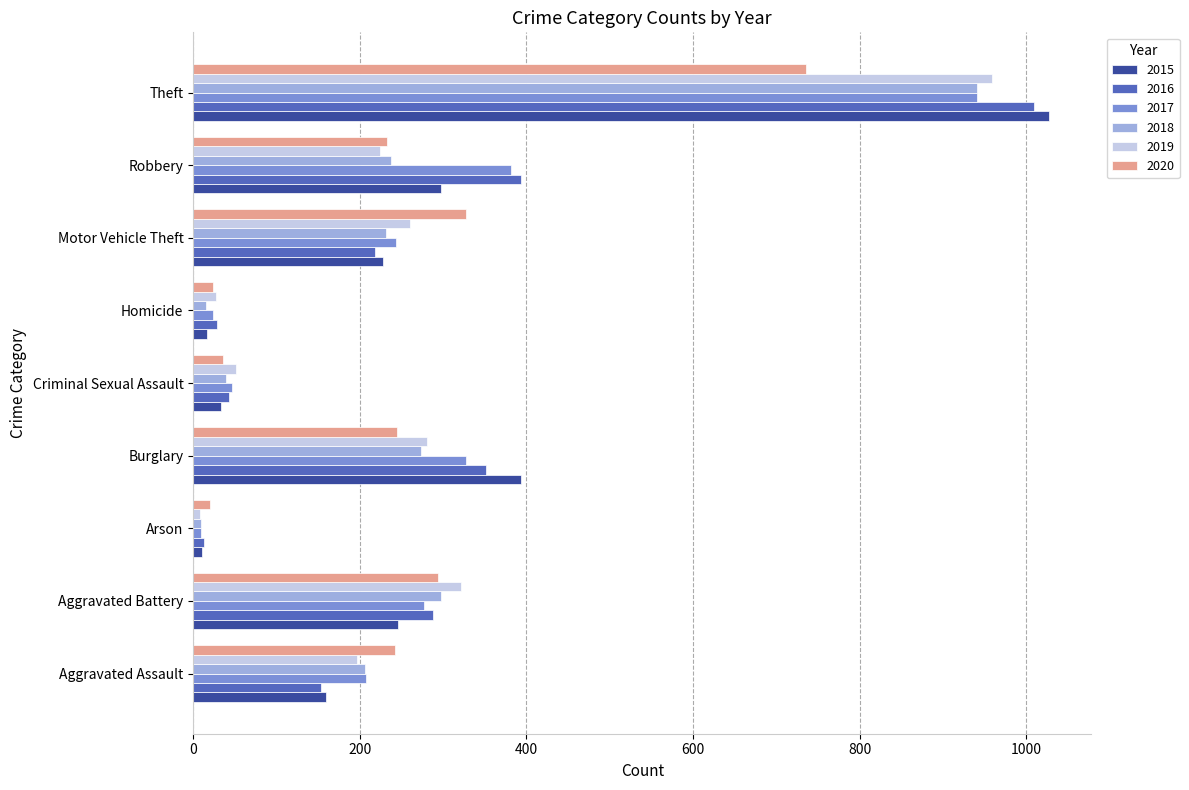

Is the value of 2020 at Burglary greater than the value of 2019 at Criminal Sexual Assault?

Yes